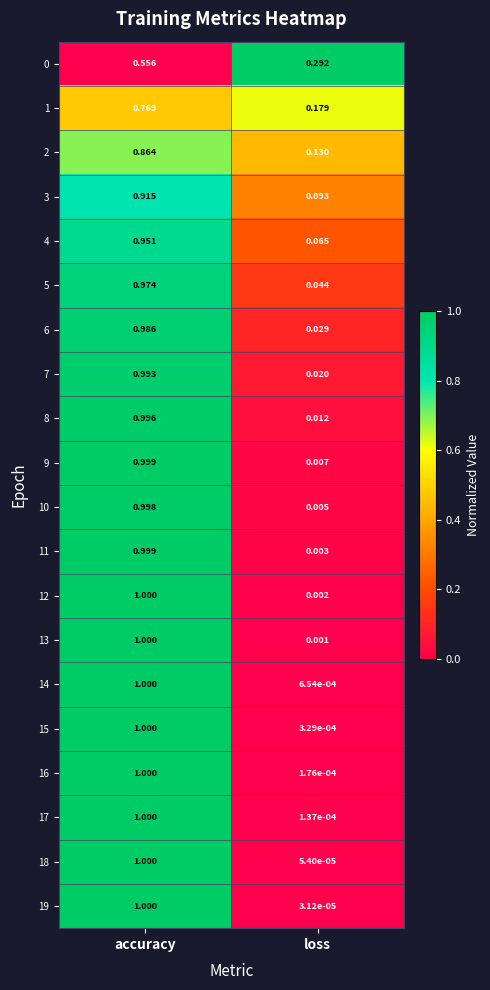

Rank the categories by 5 value from highest to lowest.

accuracy, loss